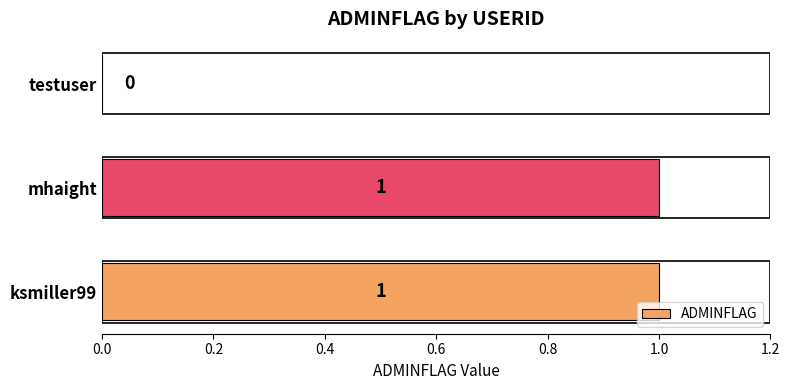

At which label is the value closest to 0?

testuser